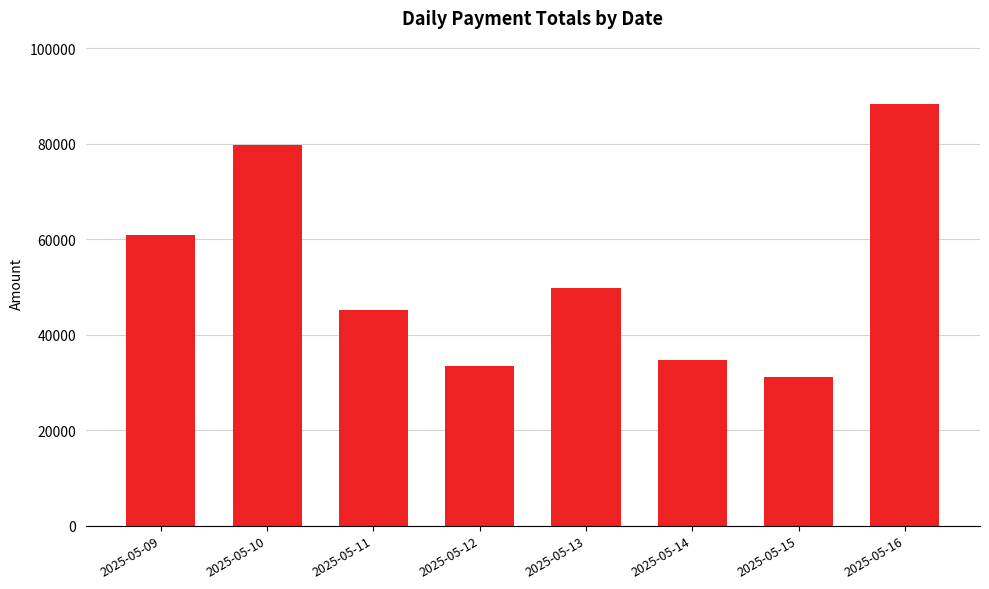

Where does the data first go above 49794?

2025-05-09